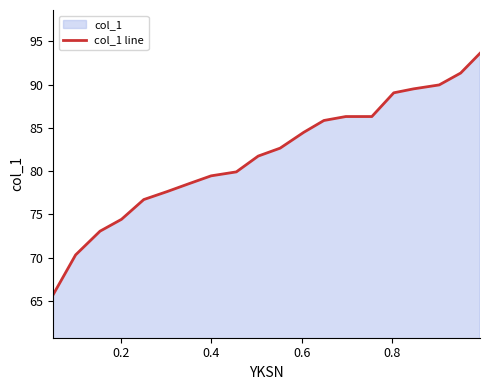

Does the chart have visible grid lines?

No